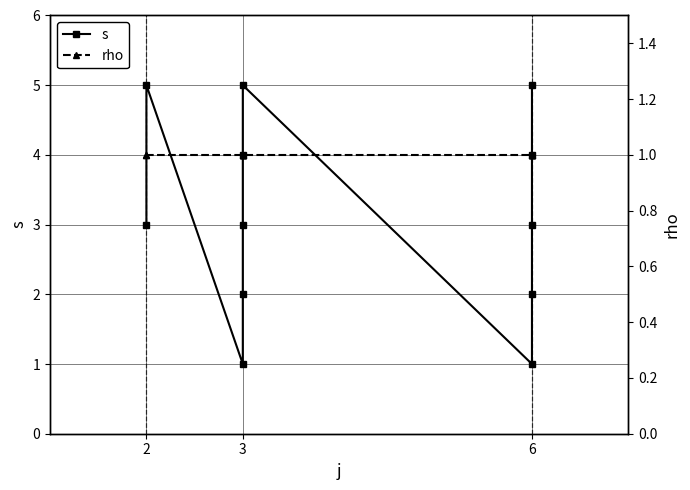

True or false: rho and s cross at least once.

False